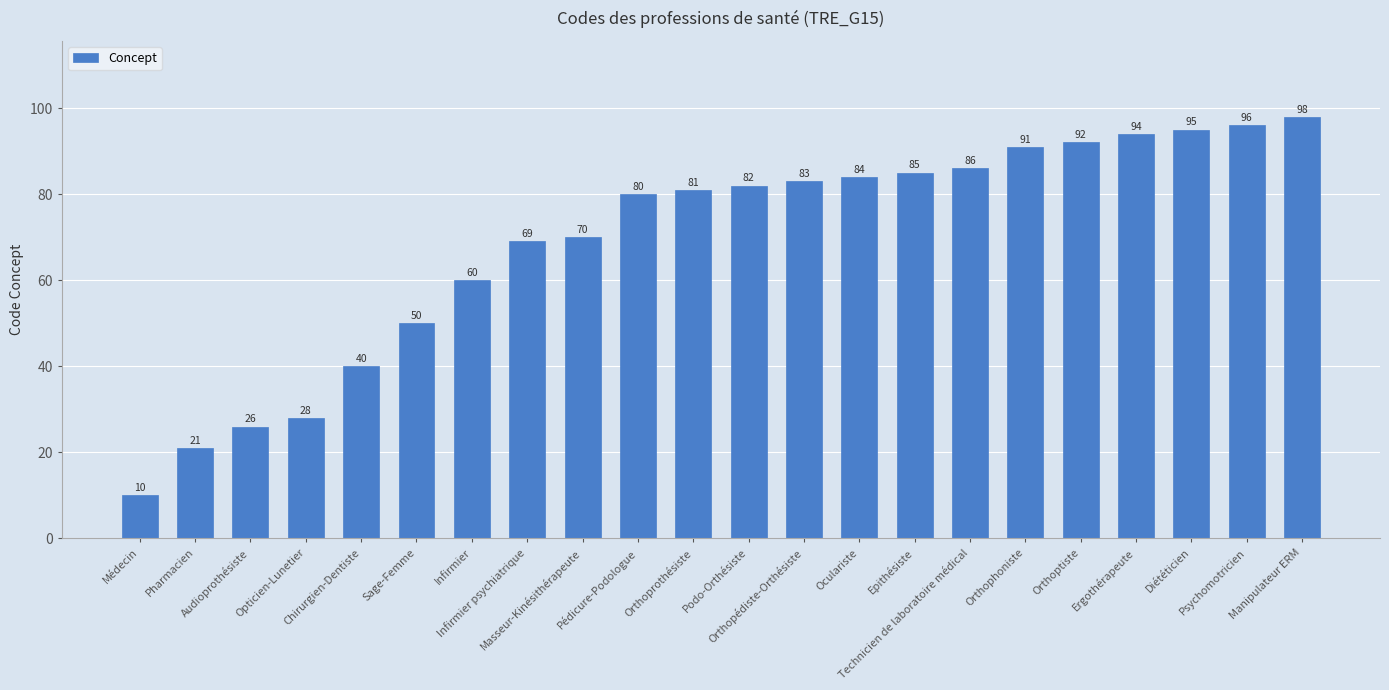

What is the ratio of the value at Infirmier to the value at Orthoprothésiste?

0.7